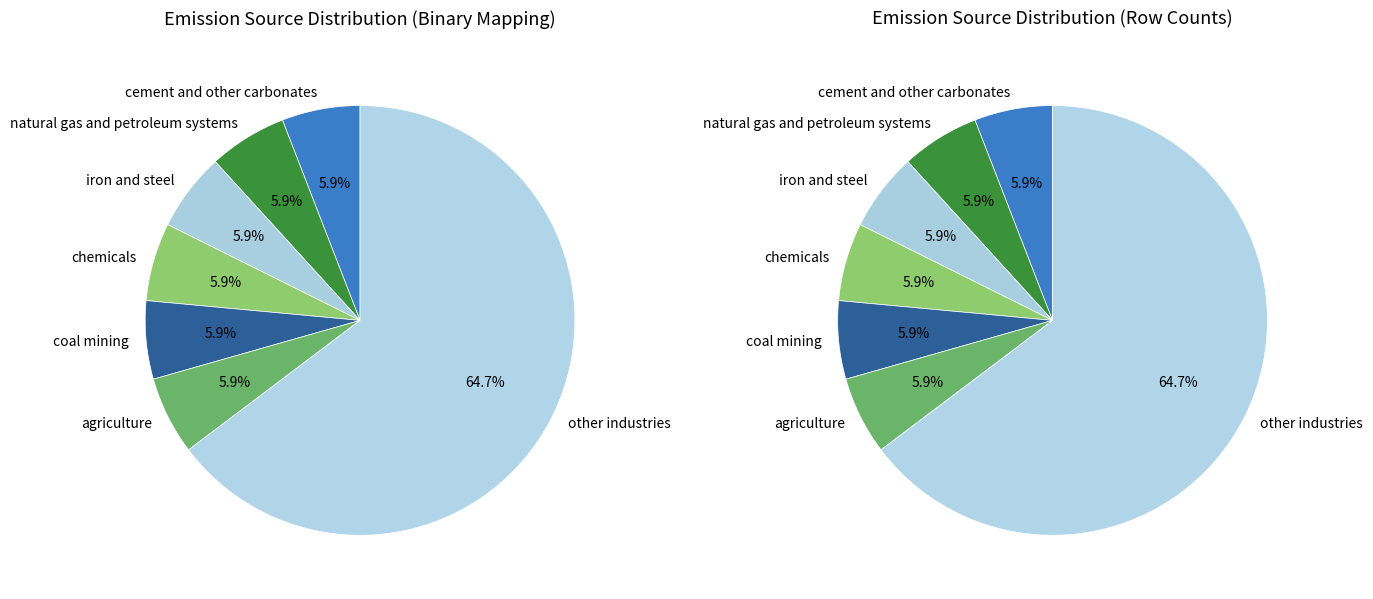

To the nearest percent, what is the combined percentage of cement and other carbonates and natural gas and petroleum systems?

12%